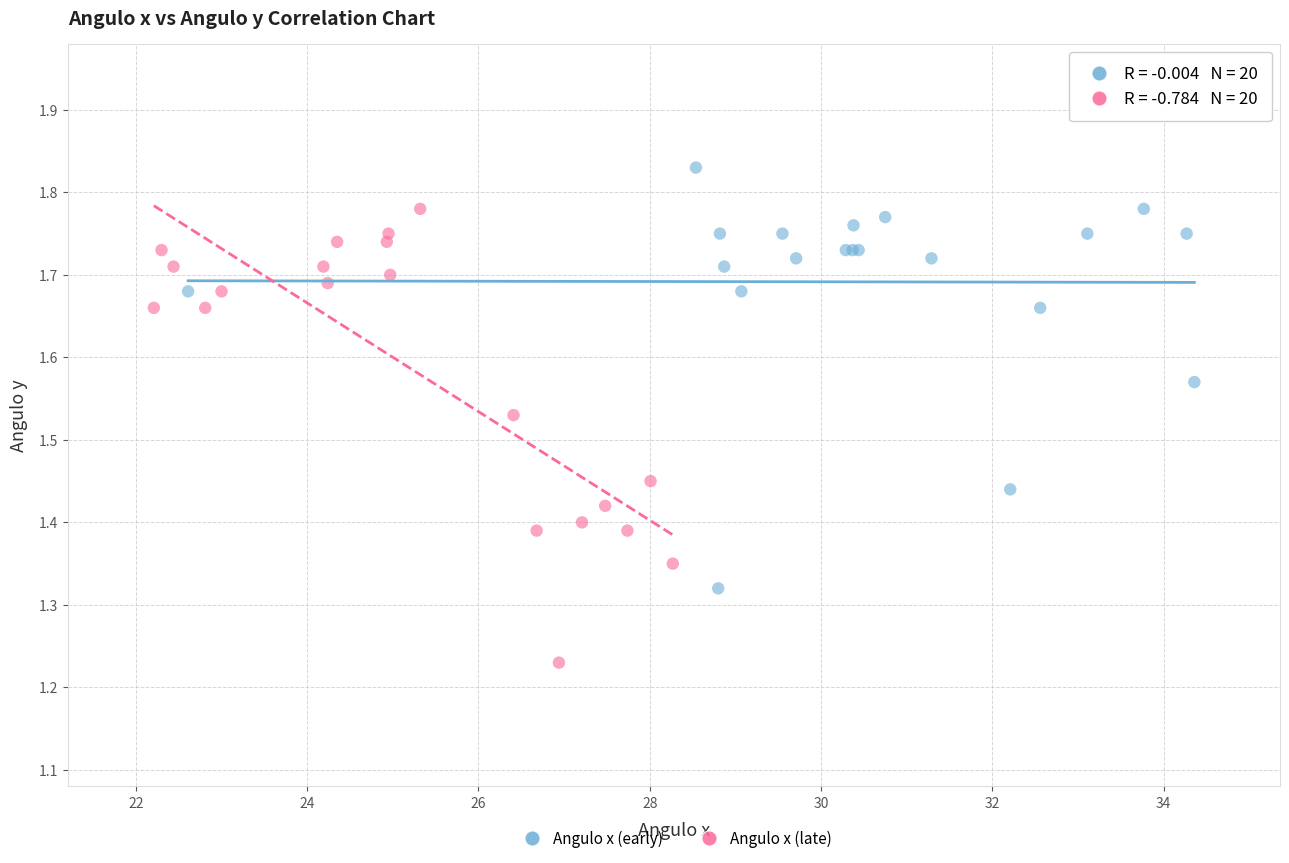

Which series contains the lowest Y value?

Angulo x (late)